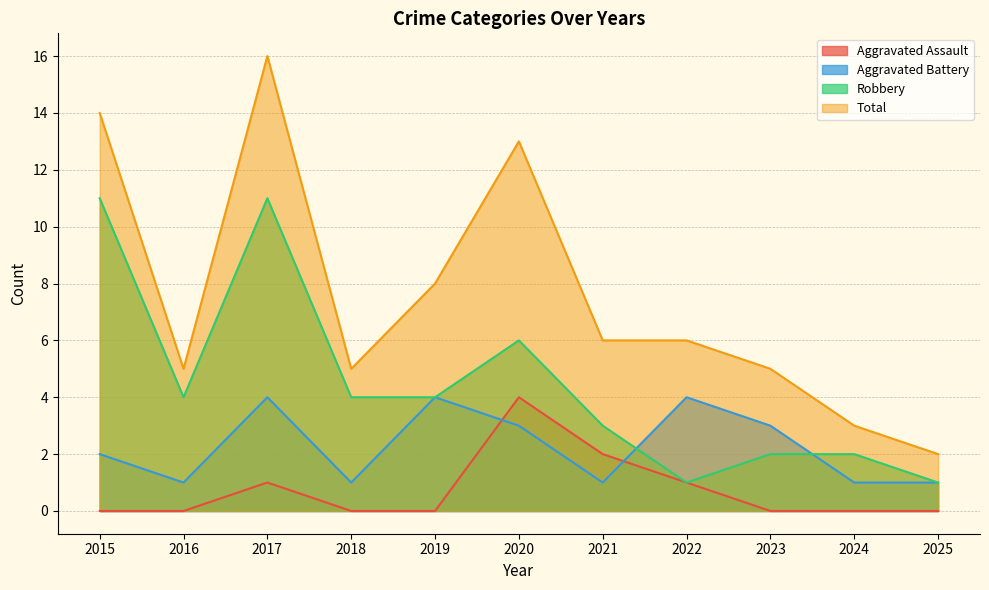

Between 2015 and 2025, which is larger?

2015